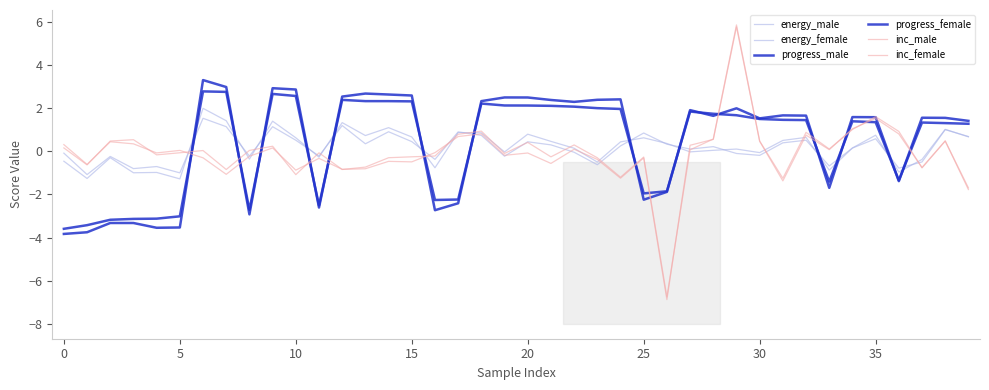

How many intersections are there between progress_female and progress_male?

15